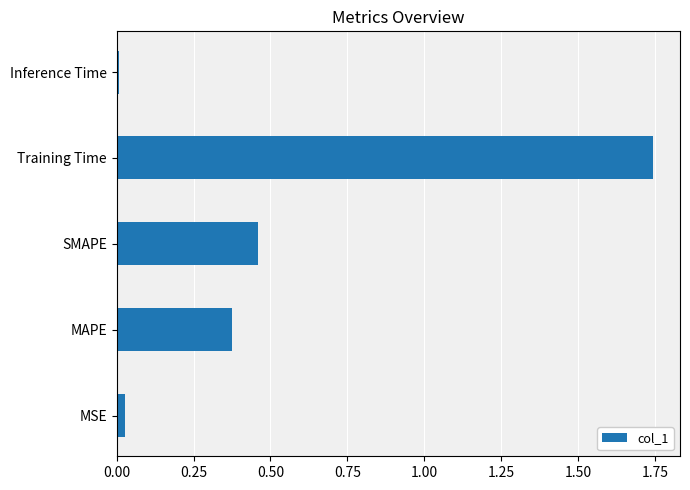

Is it true that the value at SMAPE is 0.2?

False